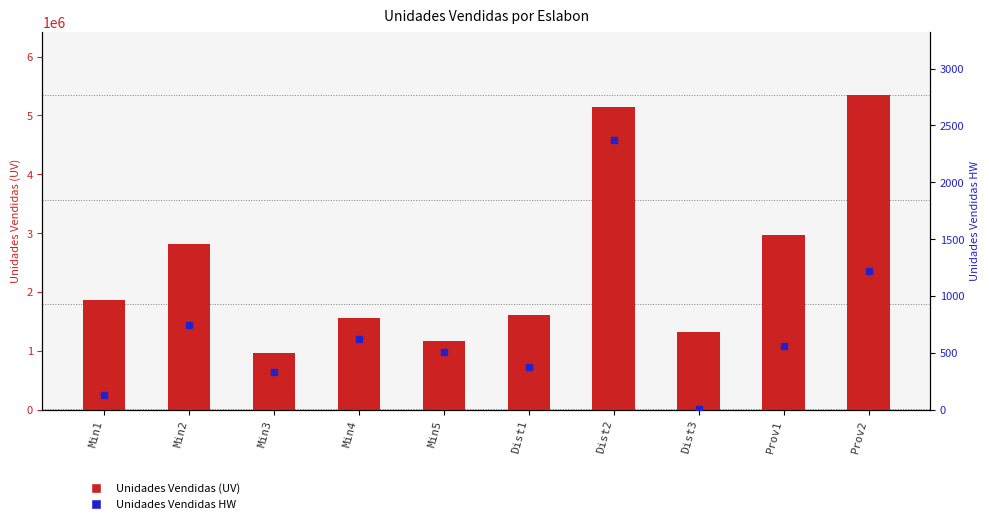

What is the difference between the second highest and second lowest values in the Unidades Vendidas HW series?

1089.0